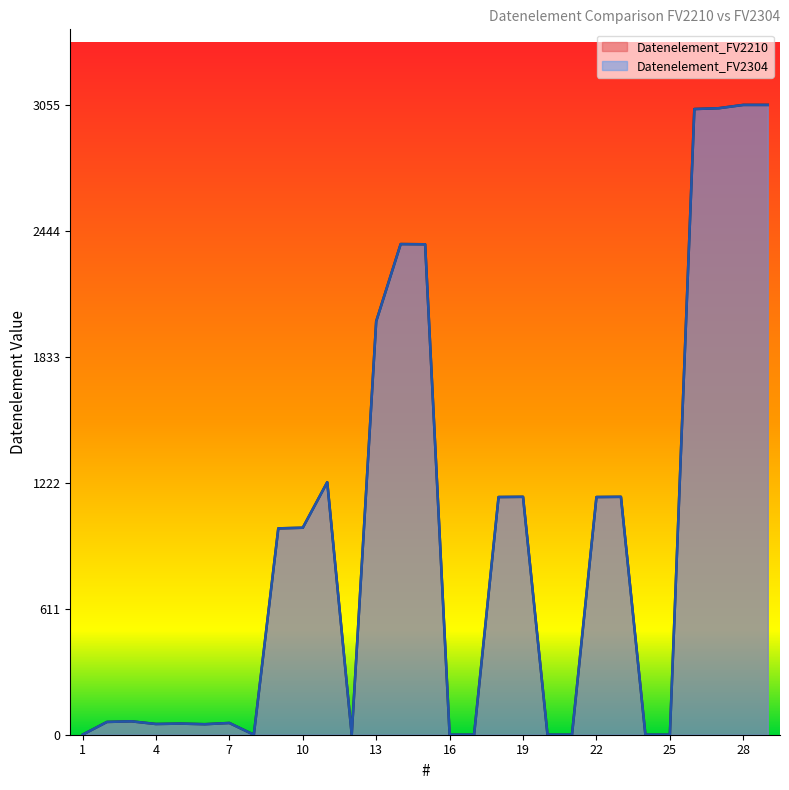

The Datenelement_FV2210 series shows 30 at 4. True or false?

False